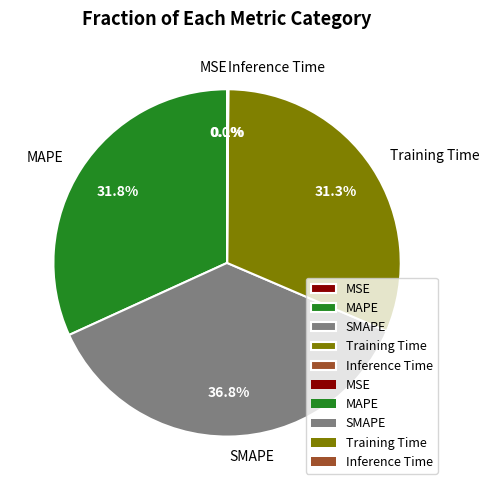

What is the total percentage of Training Time and MAPE?

63.1%